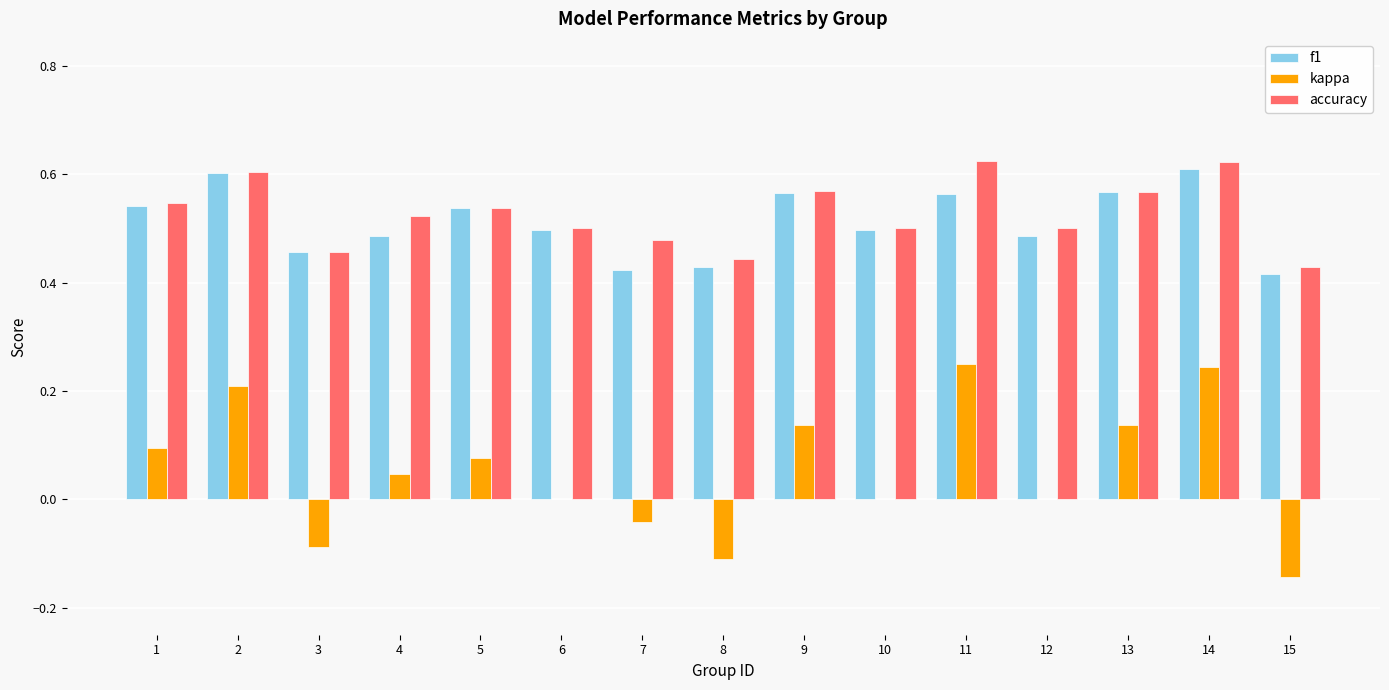

Is it true that accuracy equals 0.5 at 12?

True